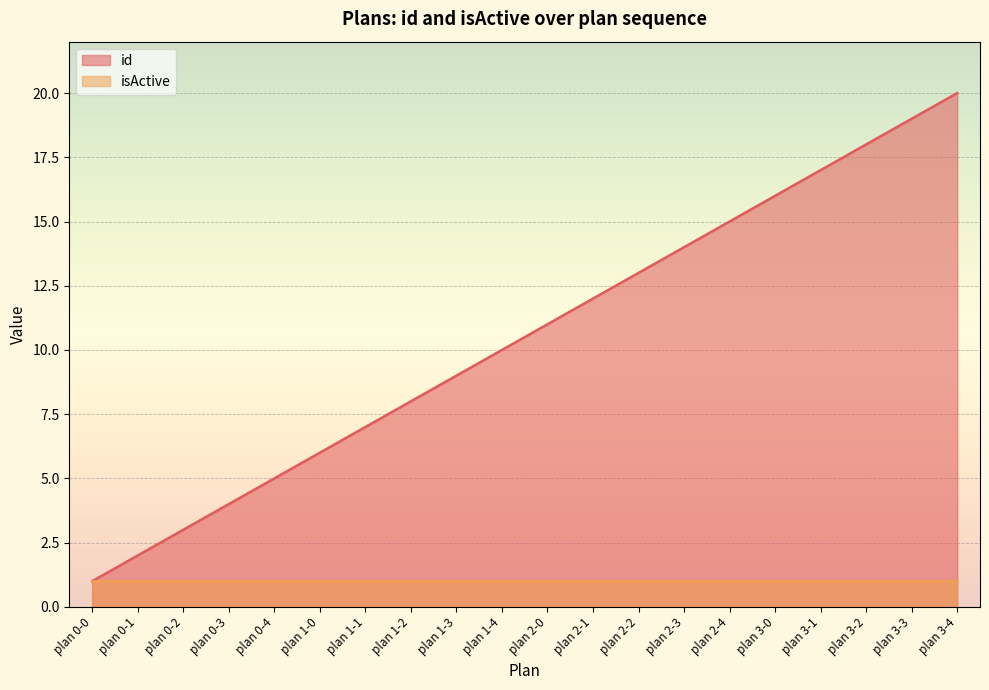

What is the ratio of the value at plan 3-1 to the value at plan 2-4?

1.1